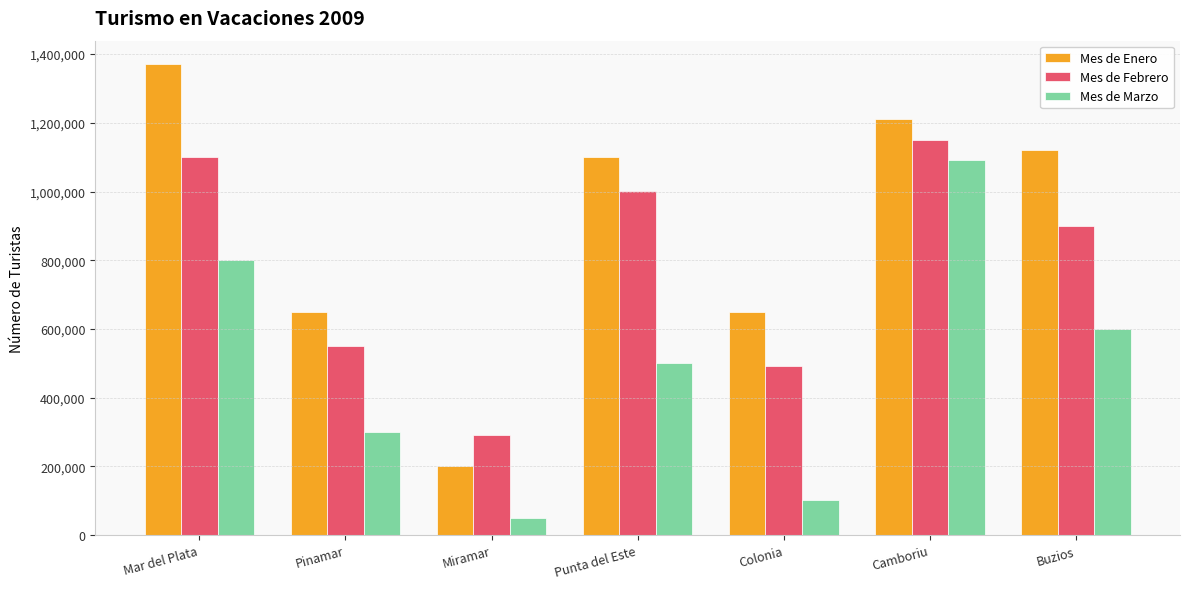

How many distinct data groups are displayed?

3